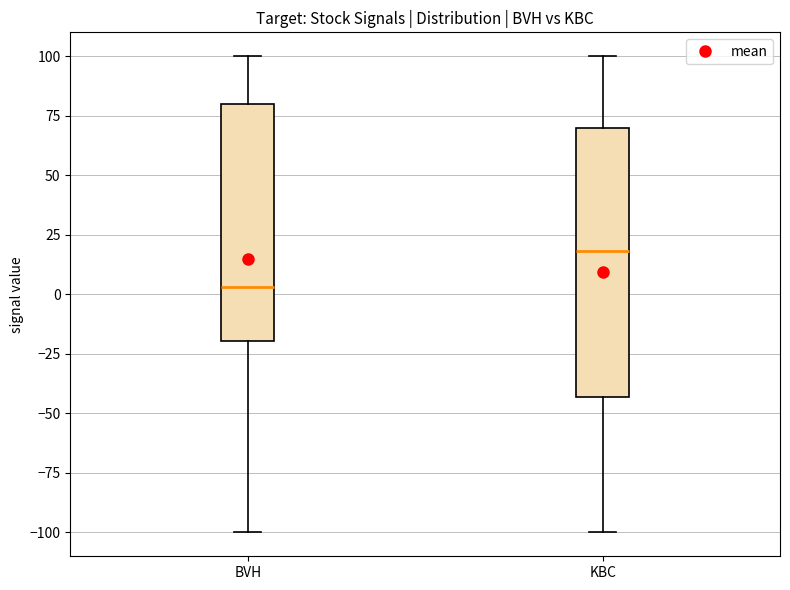

Reading left to right, read every box against the y-axis: the position of its median line, the range the box covers, and the ends of its whiskers. The values are not printed on the chart, so give them approximately, as read against the axis.

BVH: median 5, box -20 to 80, whiskers -100 to 100
KBC: median 20, box -45 to 70, whiskers -100 to 100